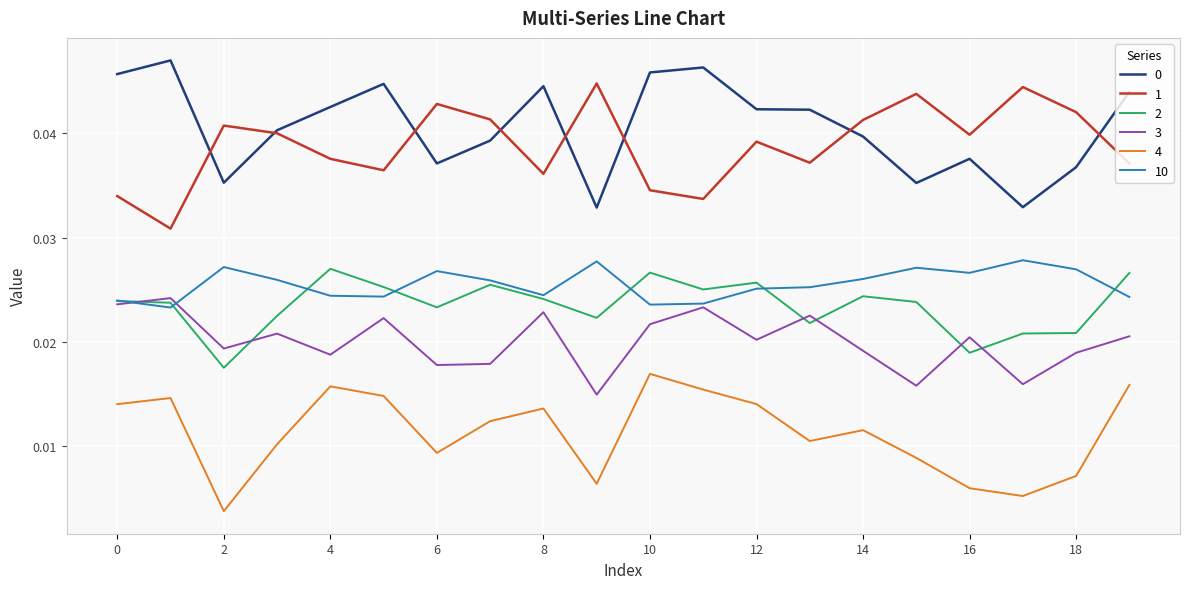

True or false: 4 and 0 cross at least once.

False